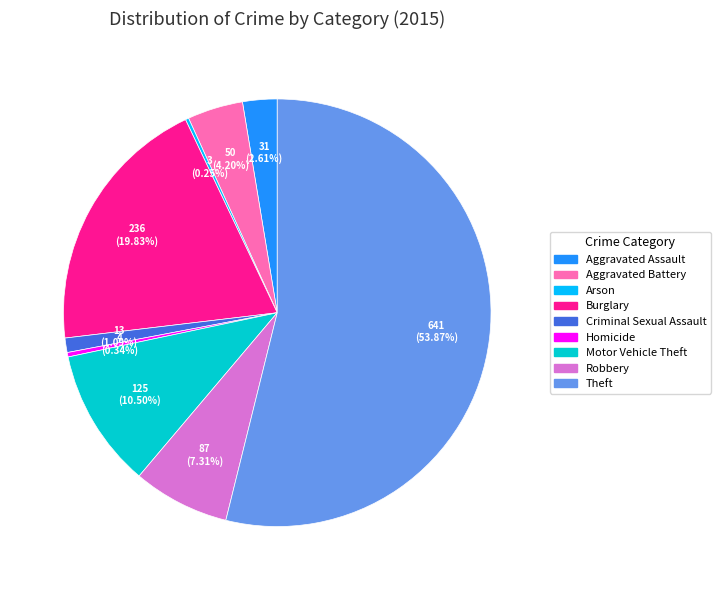

To the nearest percent, what is the combined percentage of Aggravated Battery and Aggravated Assault?

7%